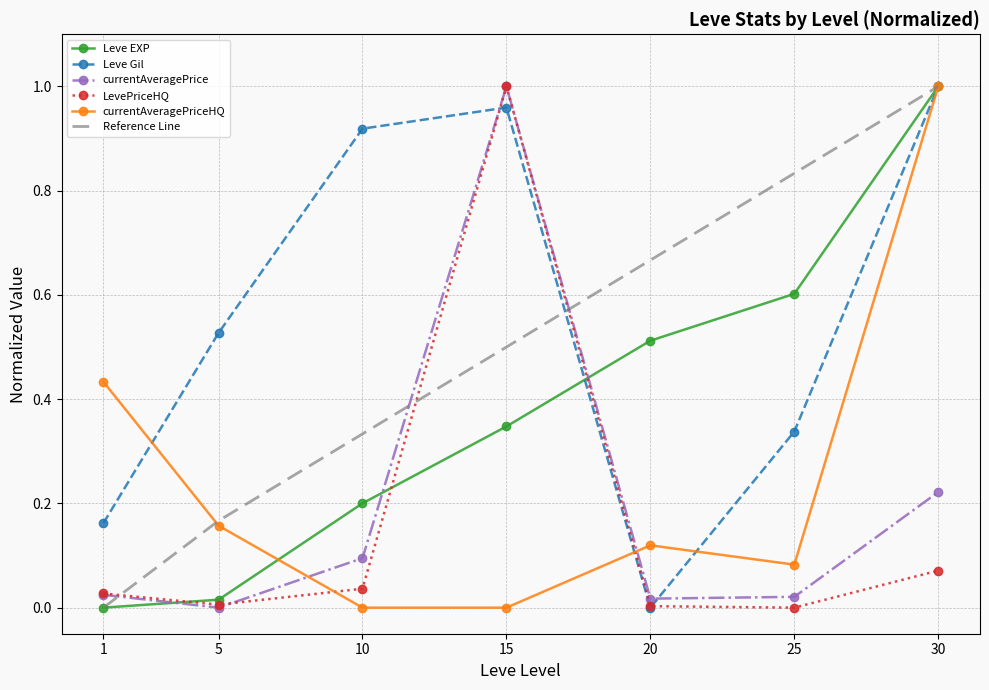

Which series ends up on top after the final intersection of LevePriceHQ and Reference Line?

Reference Line